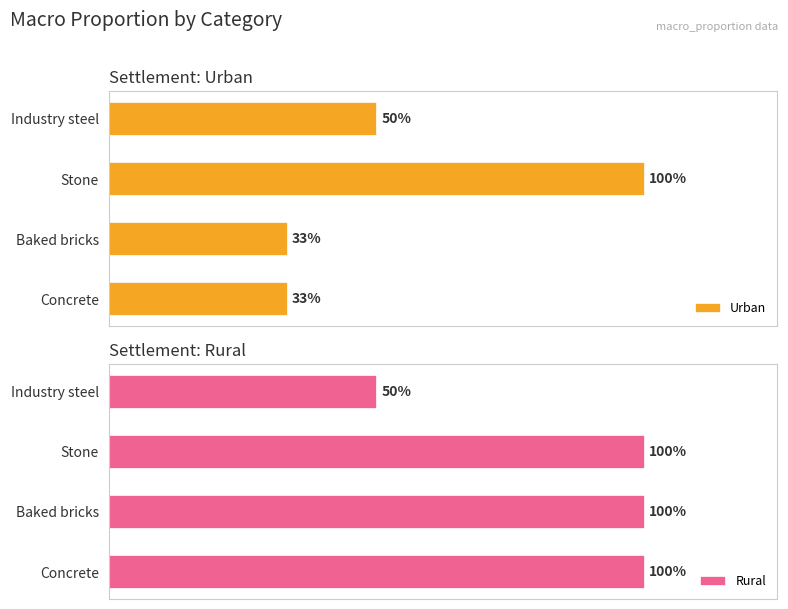

What is the value of the Rural bar at the 4th from the left?

0.5